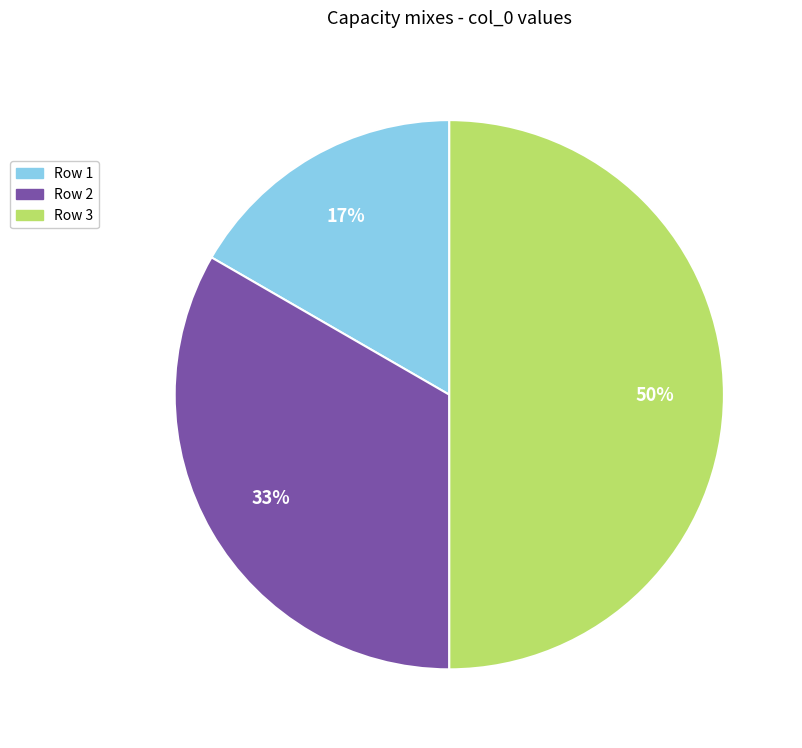

To the nearest percent, what is the difference between the largest and smallest slice percentages?

33%